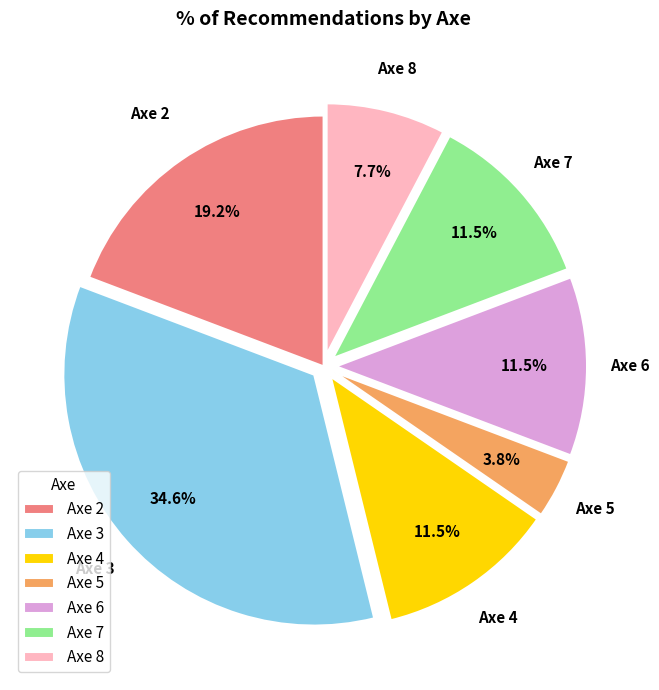

Does any single category account for the majority?

No